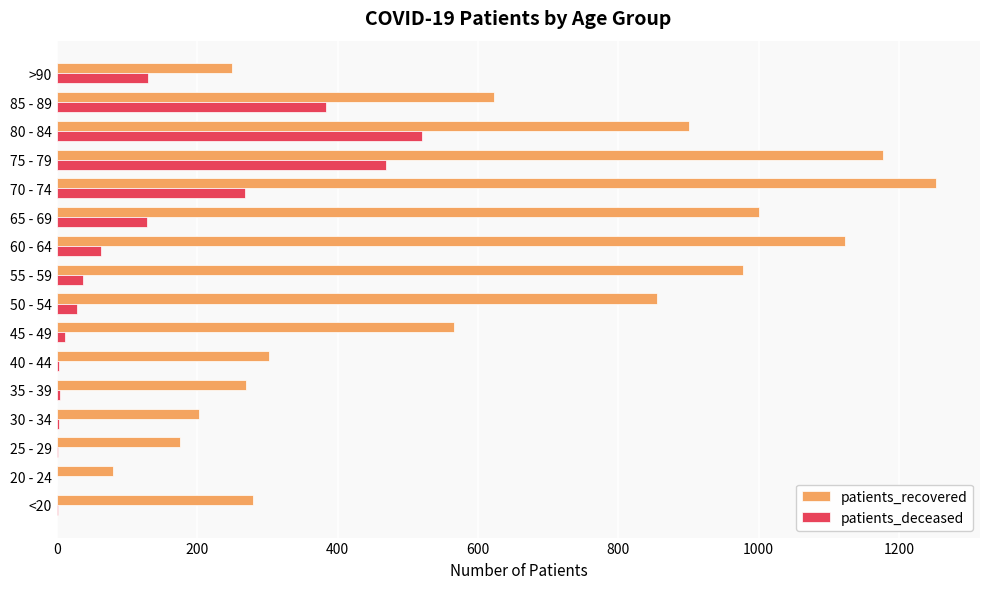

Which series has the largest total across all categories?

patients_recovered